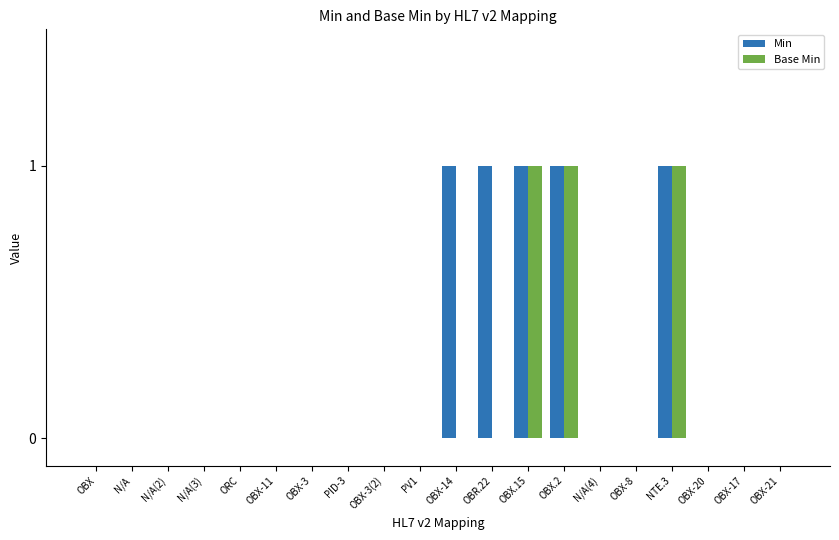

How many groups of bars are there?

20